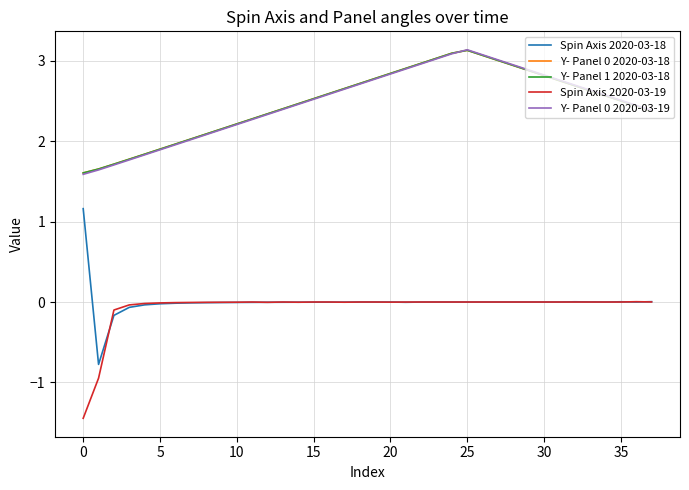

What is the lowest value of the Y- Panel 0 2020-03-18 series?

1.6